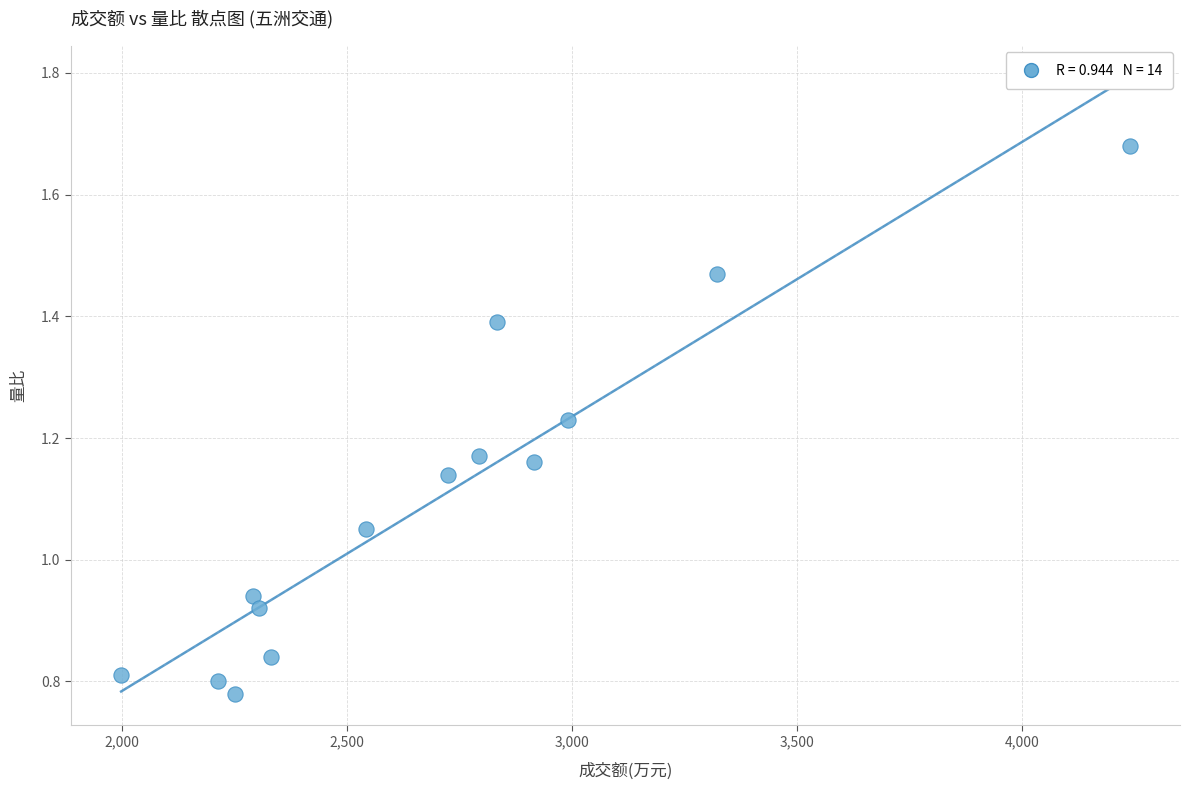

What is the range of X values (max minus min)?

2240.0